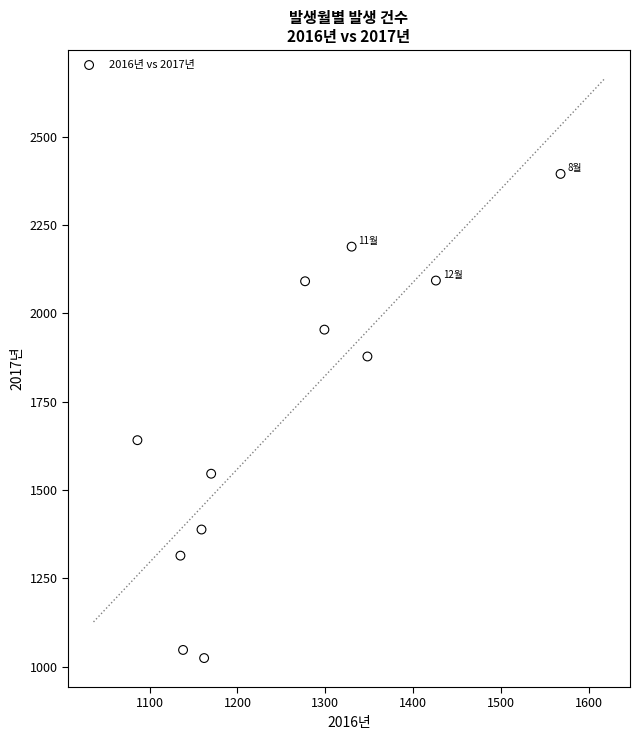

What is the range of X values (max minus min)?

482